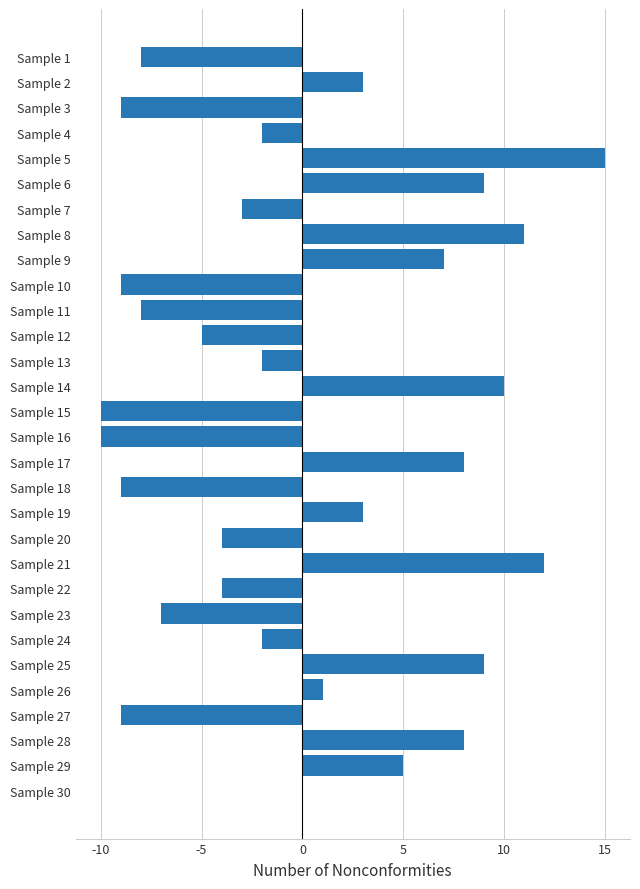

Reading top to bottom, list all the values displayed in this chart.

Sample 1=-8	Sample 2=3	Sample 3=-9	Sample 4=-2	Sample 5=15	Sample 6=9	Sample 7=-3	Sample 8=11	Sample 9=7	Sample 10=-9	Sample 11=-8	Sample 12=-5	Sample 13=-2	Sample 14=10	Sample 15=-10	Sample 16=-10	Sample 17=8	Sample 18=-9	Sample 19=3	Sample 20=-4	Sample 21=12	Sample 22=-4	Sample 23=-7	Sample 24=-2	Sample 25=9	Sample 26=1	Sample 27=-9	Sample 28=8	Sample 29=5	Sample 30=0